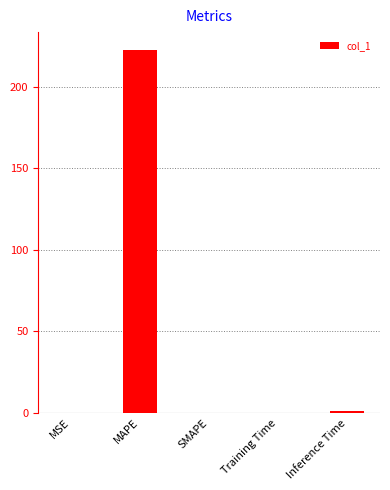

What is the sum of all values?

223.5